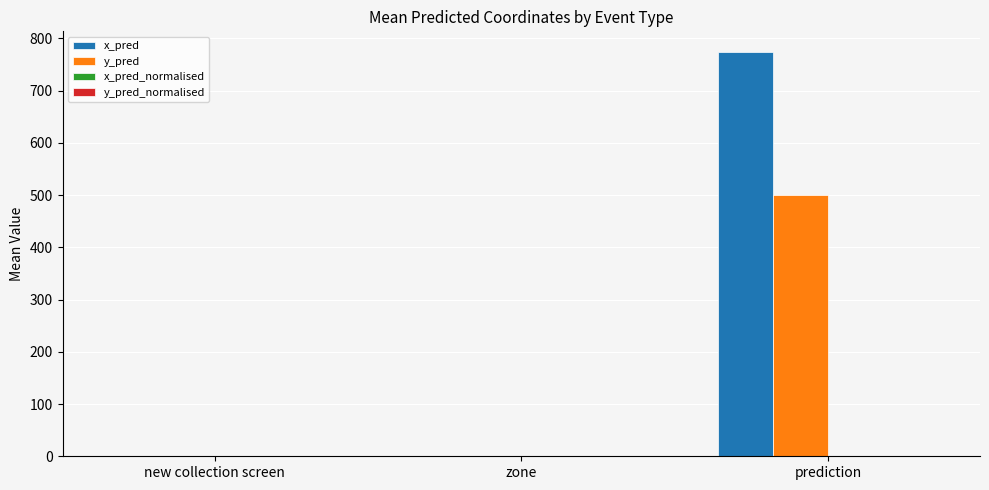

What is the sum of all y_pred values?

500.6